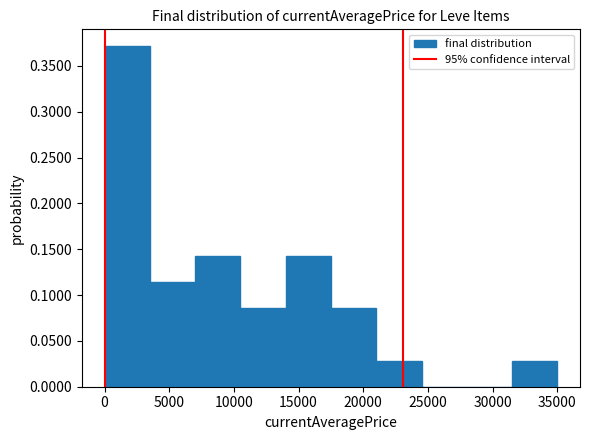

Reading left to right, transcribe this chart: for each bar, give the range it covers on the x-axis and its height. The values are not printed on the chart, so give them approximately, as read against the axis.

0 to 3500: 0.370
3500 to 7000: 0.115
7000 to 10500: 0.145
10500 to 14000: 0.085
14000 to 17500: 0.145
17500 to 21000: 0.085
21000 to 24500: 0.030
24500 to 28000: 0
28000 to 31500: 0
31500 to 35000: 0.030